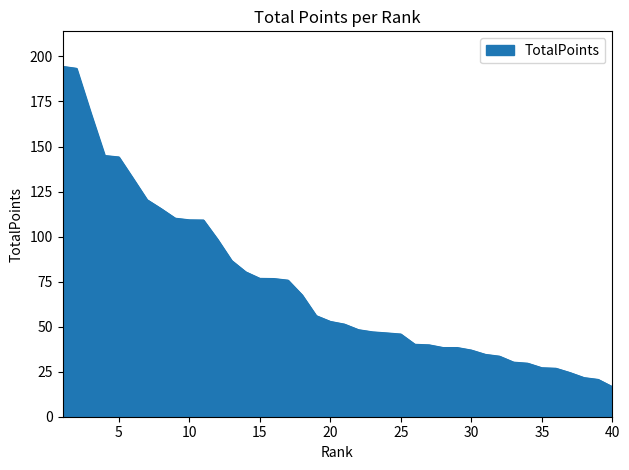

What is the difference between the maximum and second lowest values?

173.8